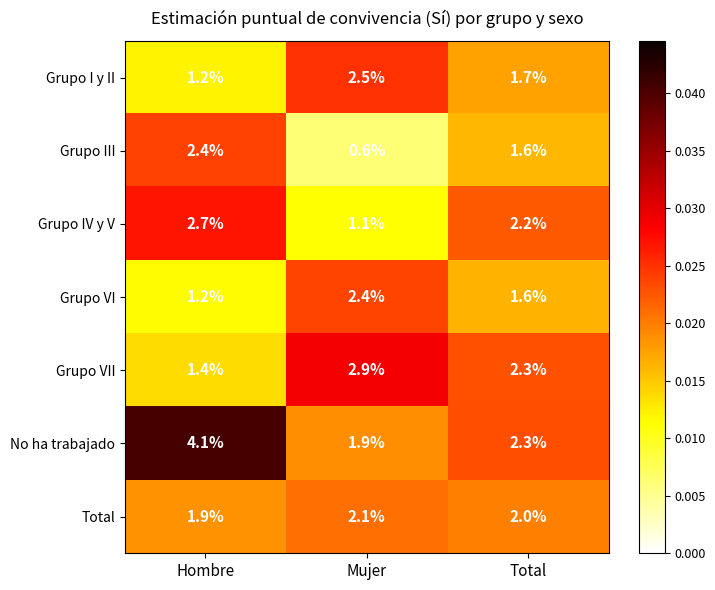

Is it true that Grupo IV y V equals 1.1 at Mujer?

True